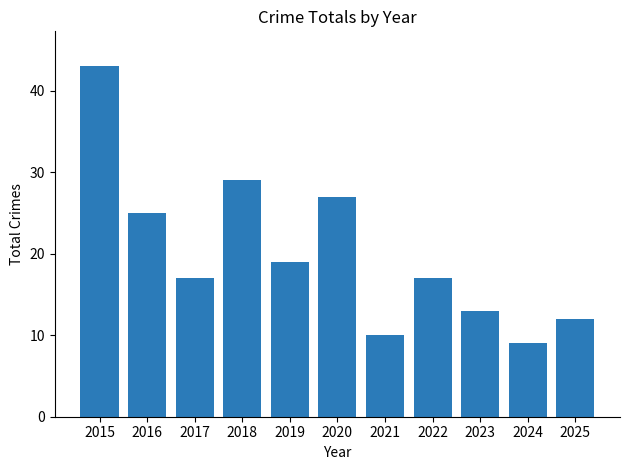

What is the difference between the second highest and second lowest values?

19